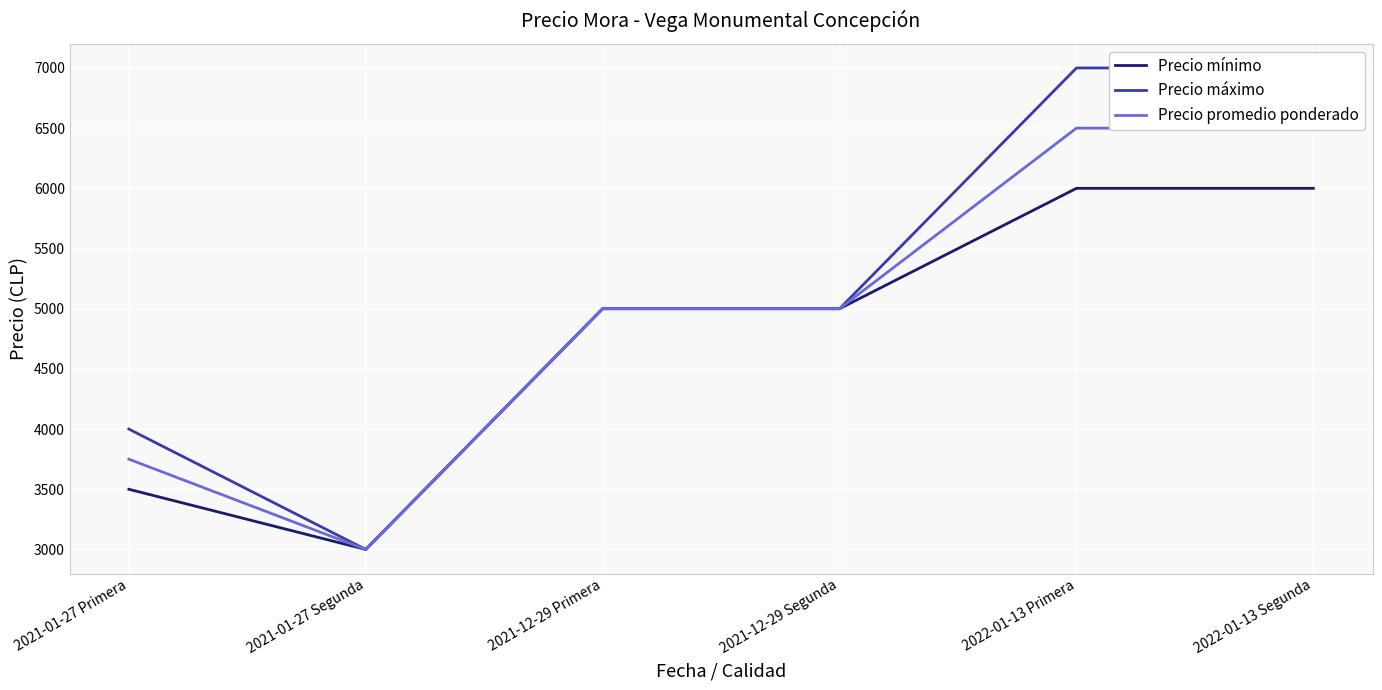

At which label is Precio mínimo closest to 4500?

2021-12-29 Primera